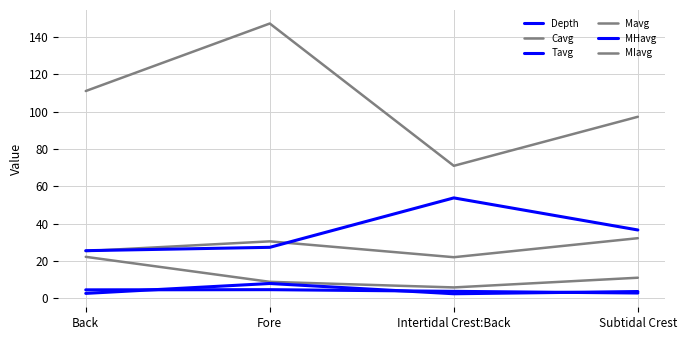

Does the chart have visible grid lines?

Yes